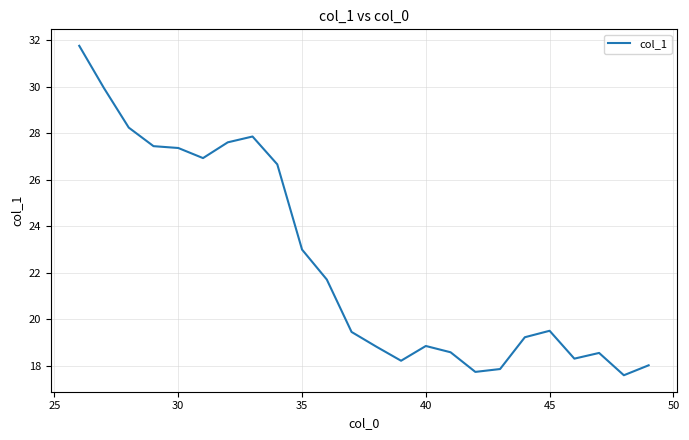

What is the minimum value shown in the chart?

17.6